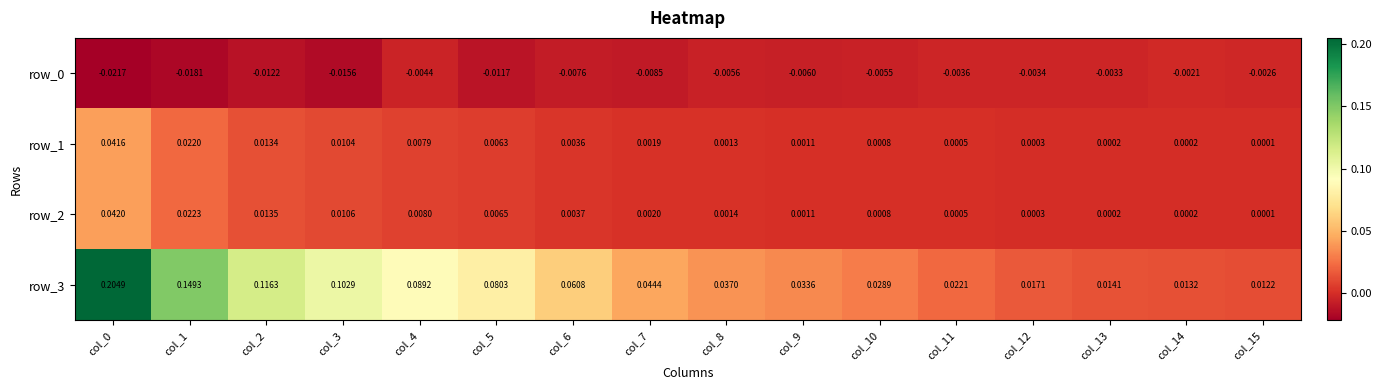

Is the value of row_1 at col_3 greater than the value of row_0 at col_3?

Yes